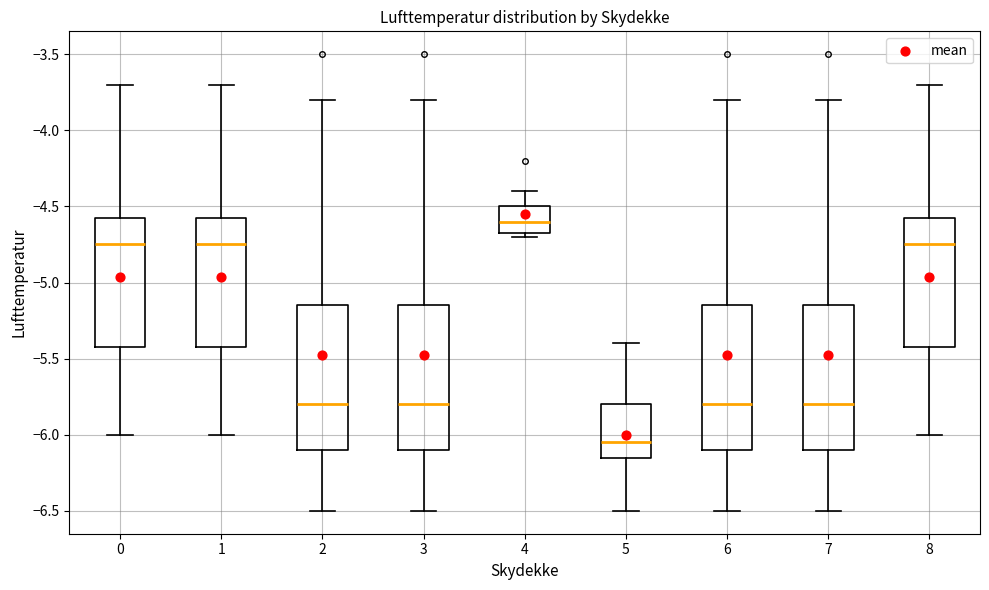

Where does the median line of the box at x = 6 sit on the y-axis? The values are not printed on the chart, so give them approximately, as read against the axis.

-5.80